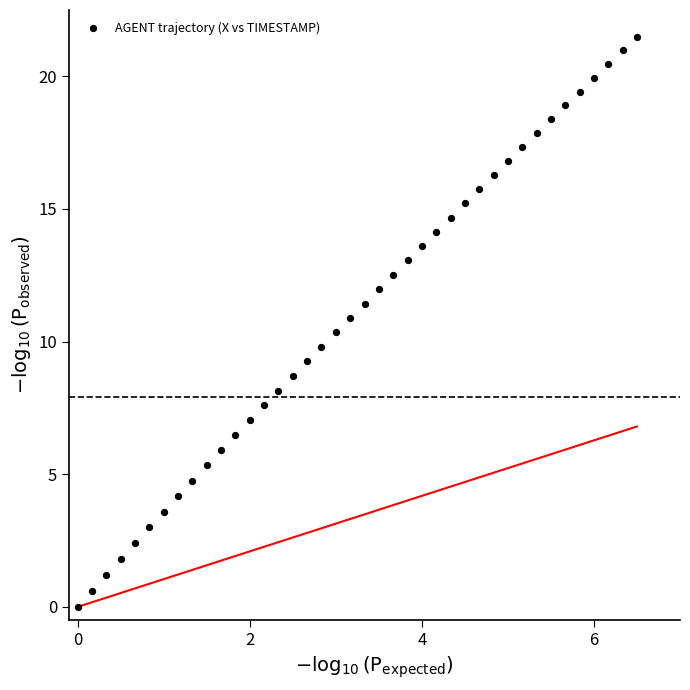

What is the range of X values (max minus min)?

6.5